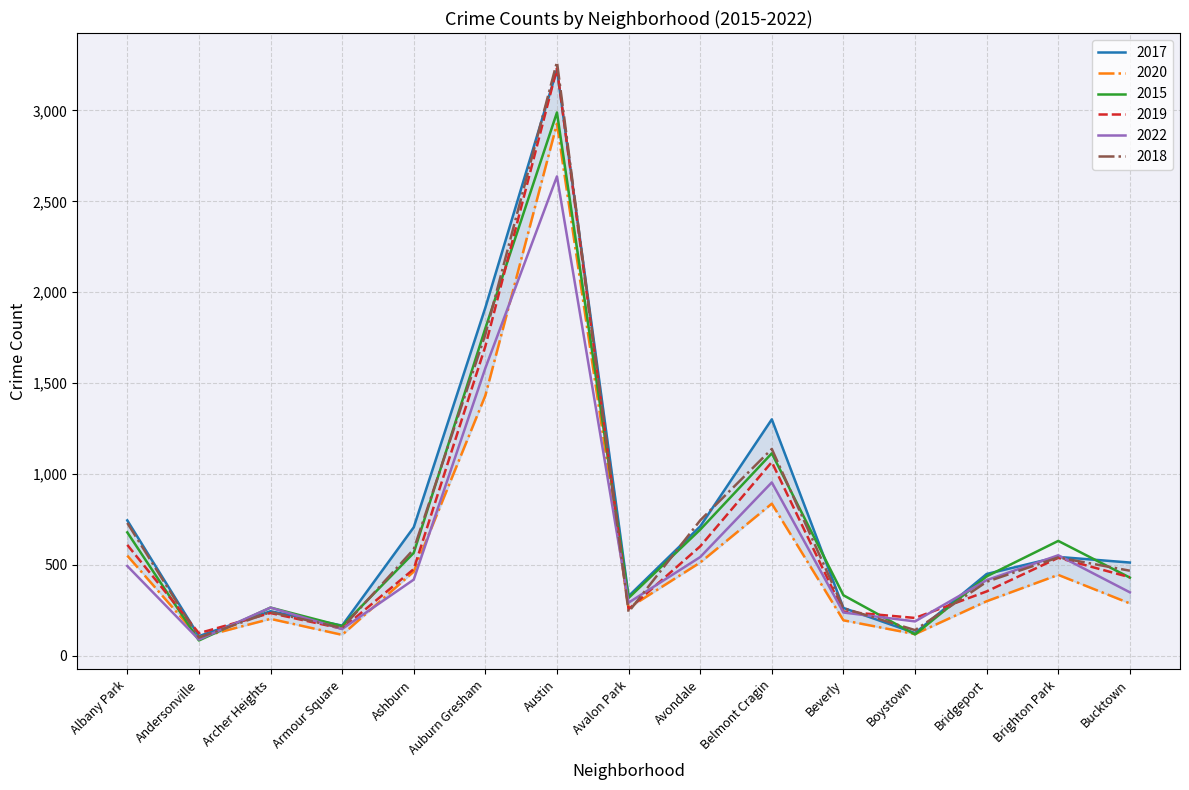

Which series has the largest range (max minus min)?

2018